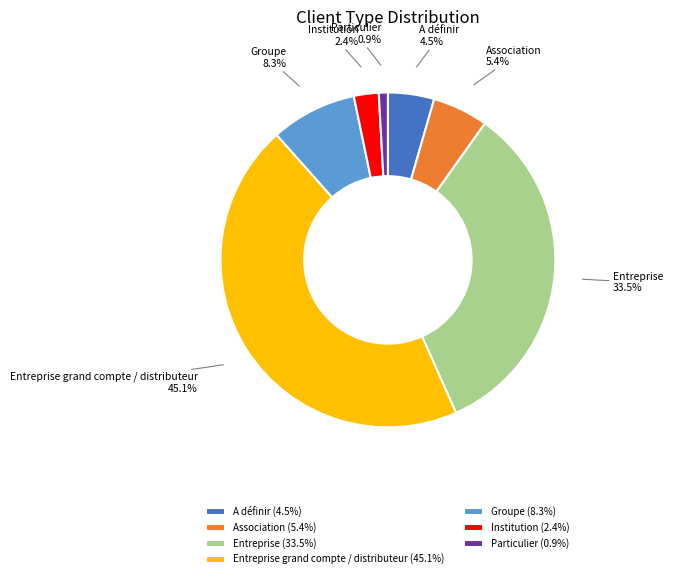

Approximately how many times larger is the value at A définir compared to Institution?

1.9